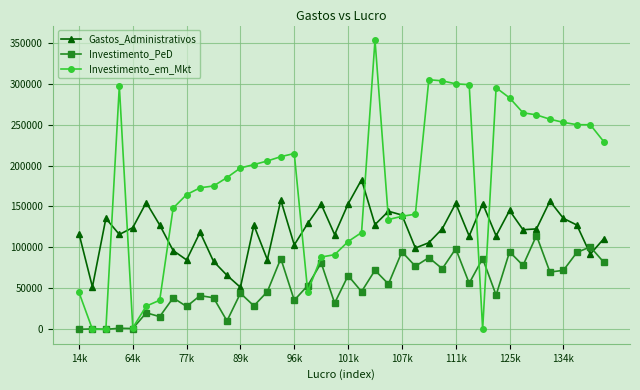

True or false: Investimento_PeD has more than 0 interior local peaks.

True